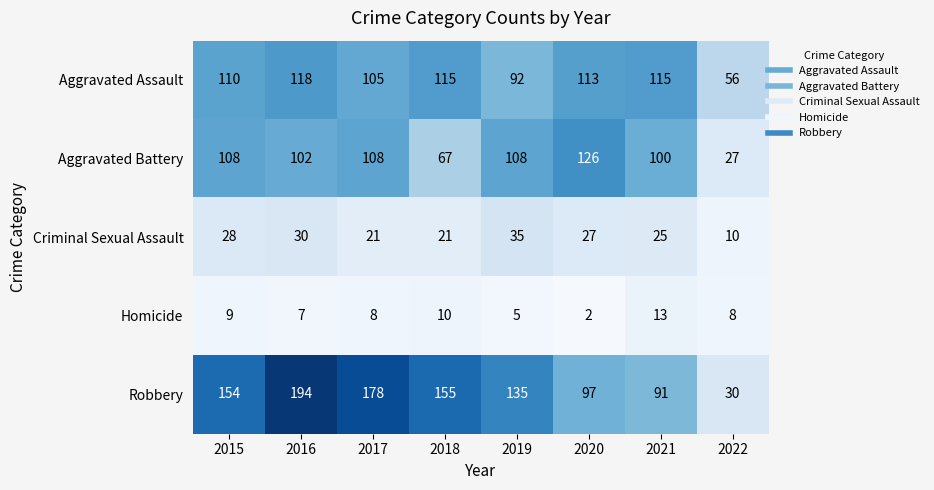

Which category has the lowest value in the Robbery series?

2022